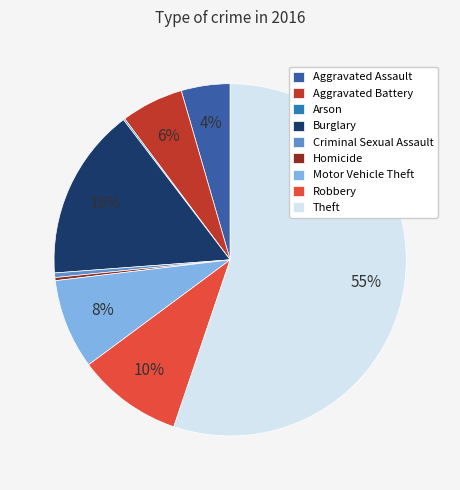

What is the largest slice in the pie chart?

Theft